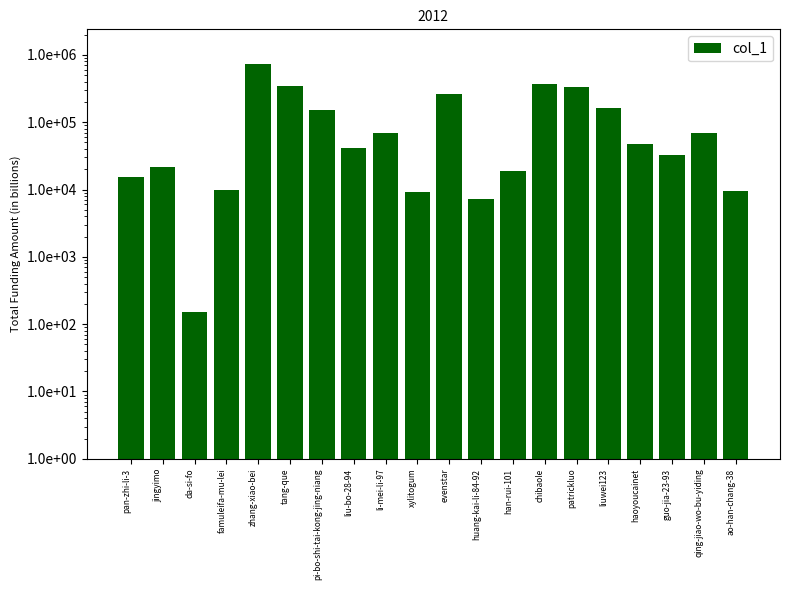

How many data points does each series have?

20